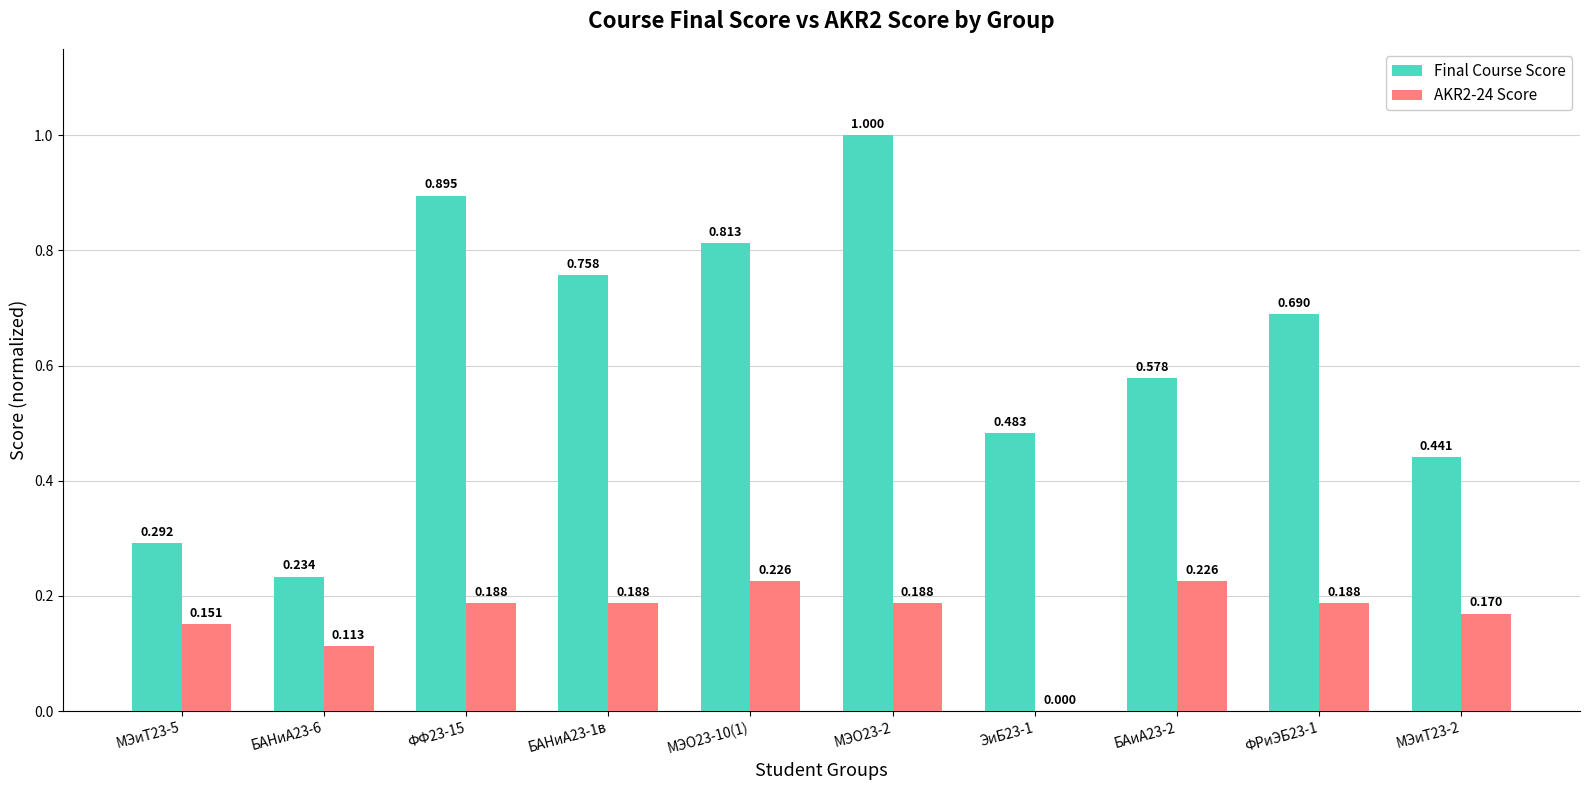

How many series are shown in this chart?

2